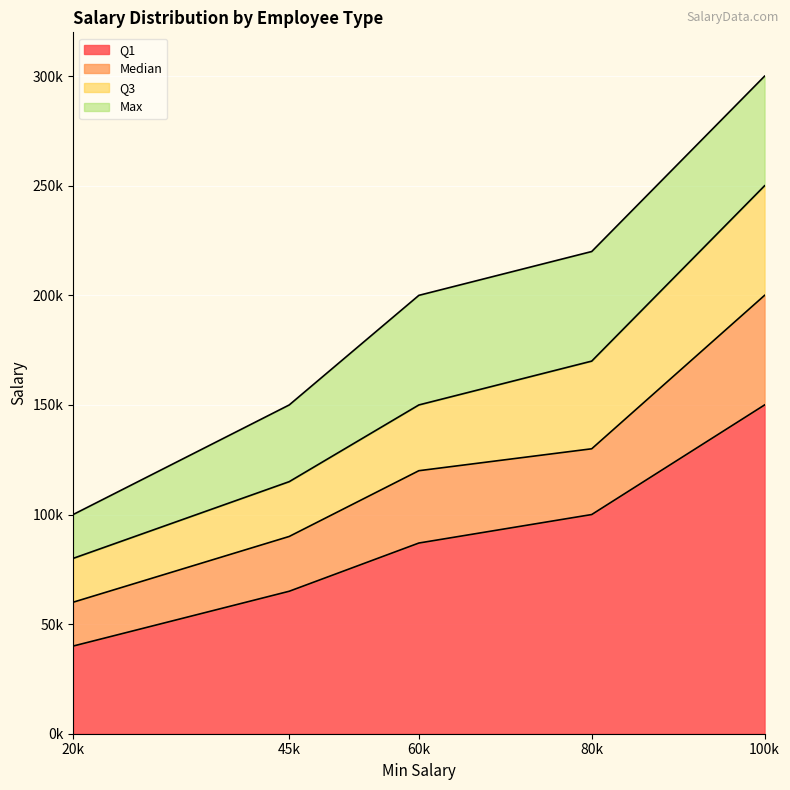

How many lines are shown in the chart?

4